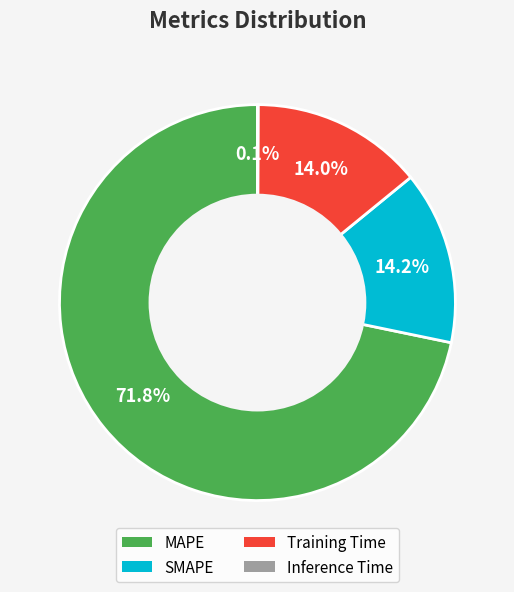

Which category accounts for the majority?

MAPE